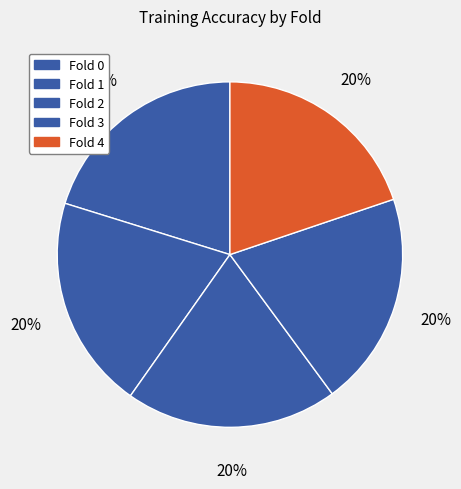

How many slices are in this pie chart?

5